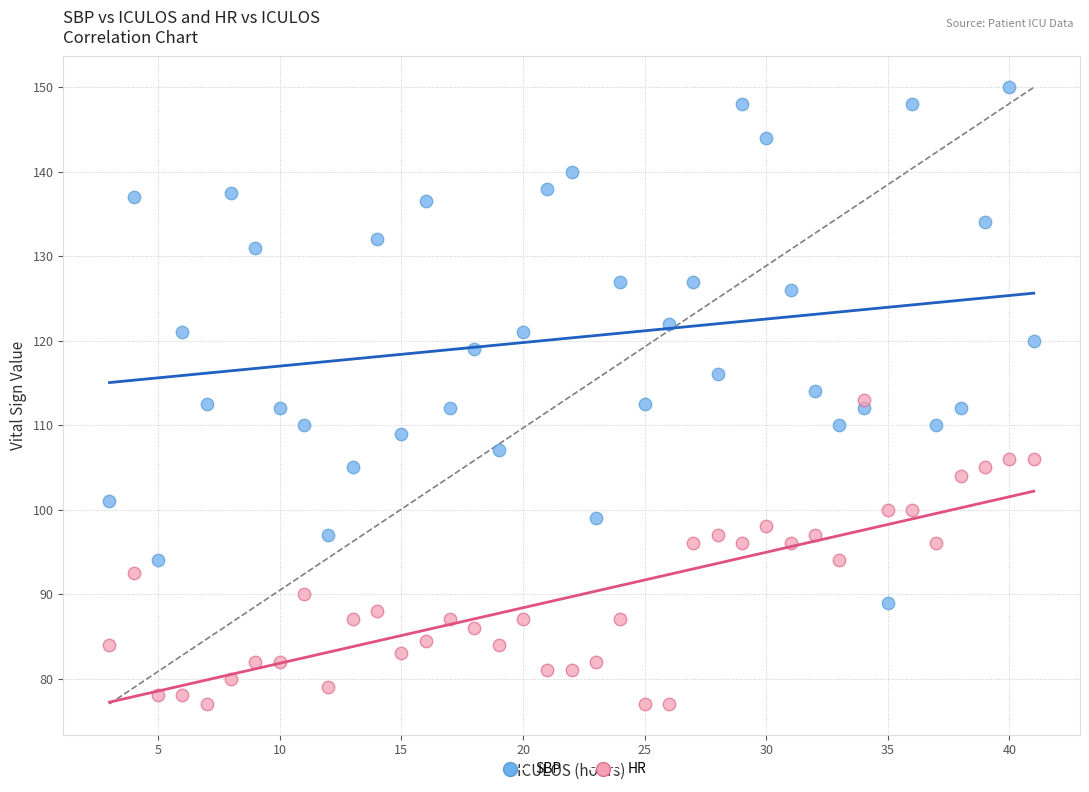

What are all the series names shown in the legend?

SBP, HR